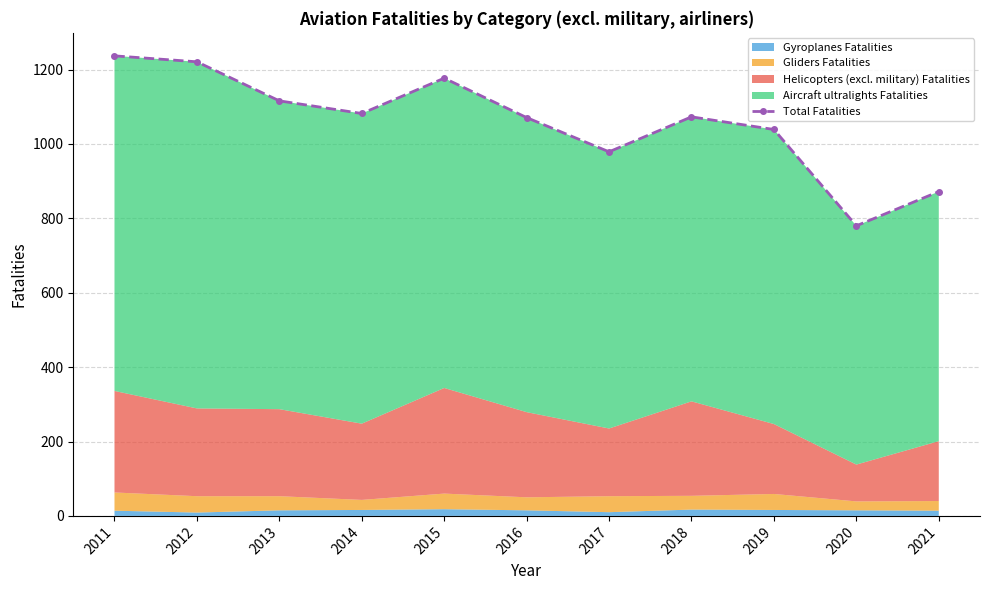

Which has a higher value, 2018 or 2017?

2018